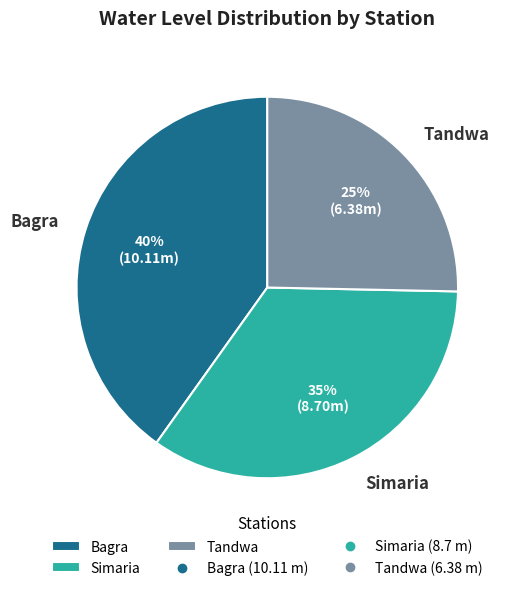

To the nearest percent, what percentage of the pie is Simaria?

35%